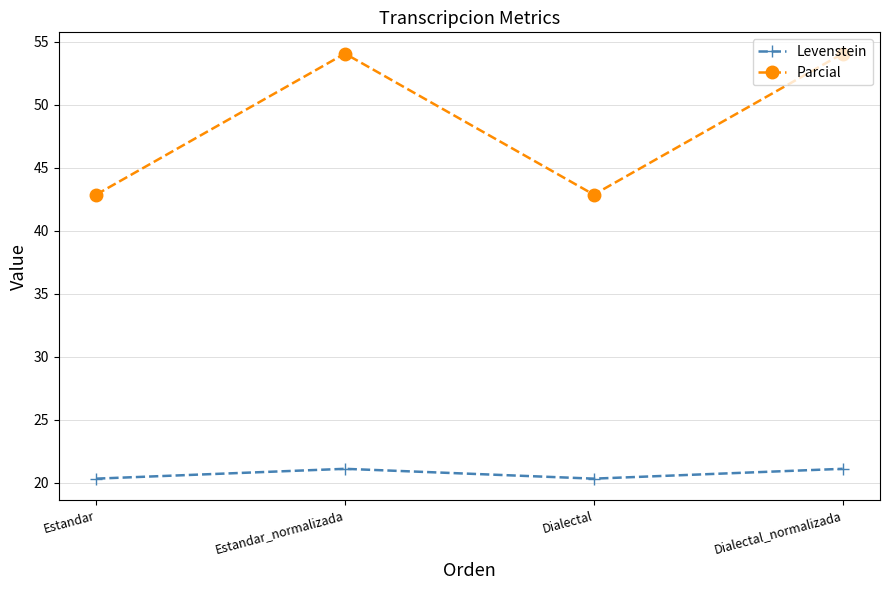

Does the chart display data point markers on the line(s)?

Yes